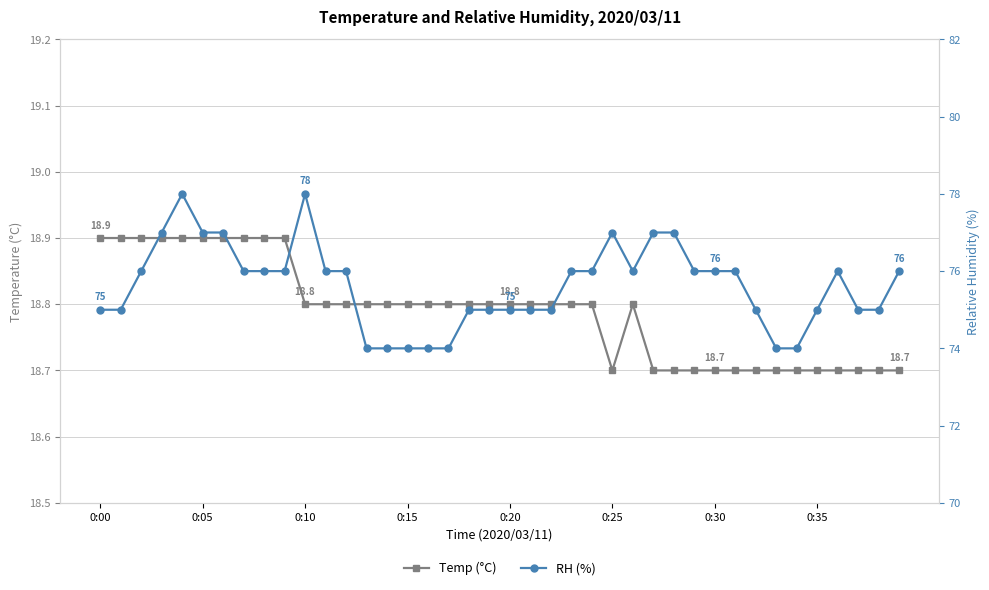

At how many categories does at least one series exceed 56?

40